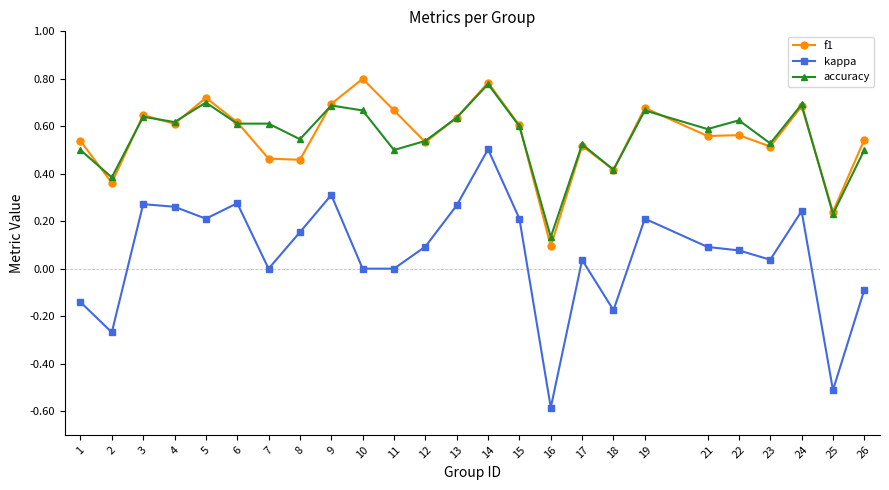

At which category does the chart reach its minimum across all series?

16